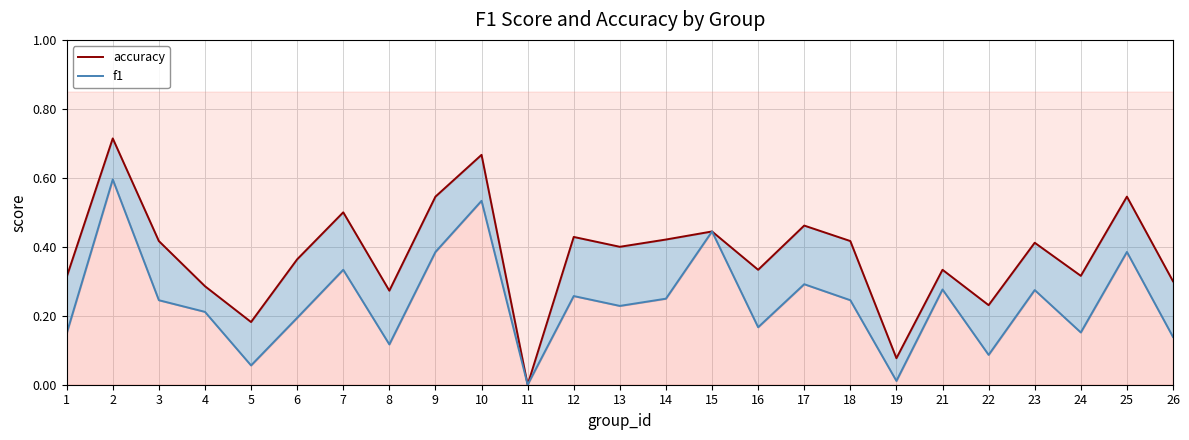

True or false: accuracy and f1 cross at least once.

False